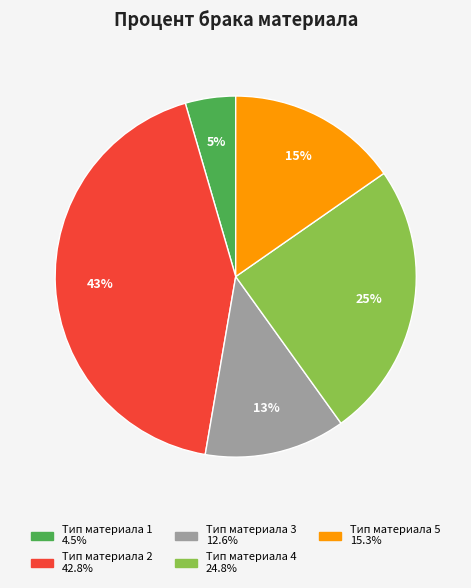

Which category has the smallest portion of the pie?

Тип материала 1